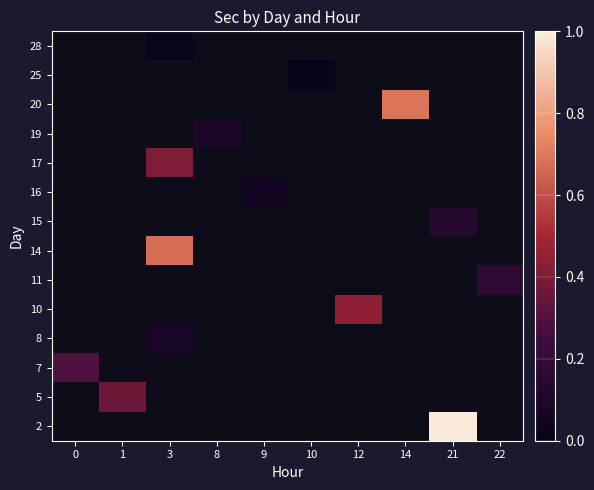

Which series has the largest range (max minus min)?

7